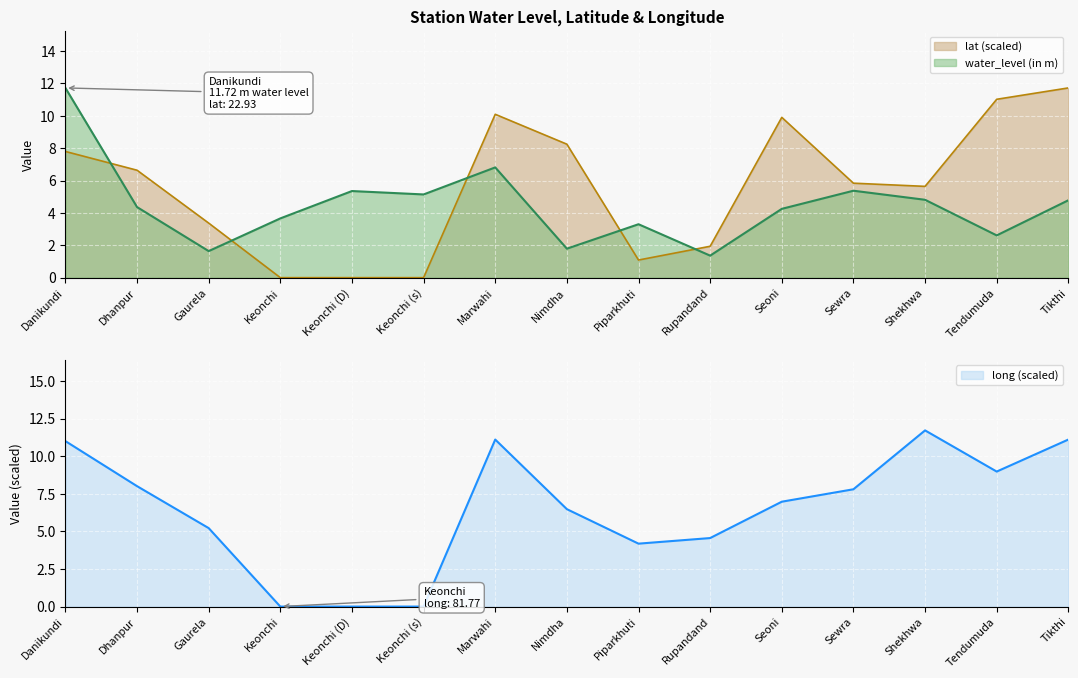

How many intersections are there between lat and long?

5